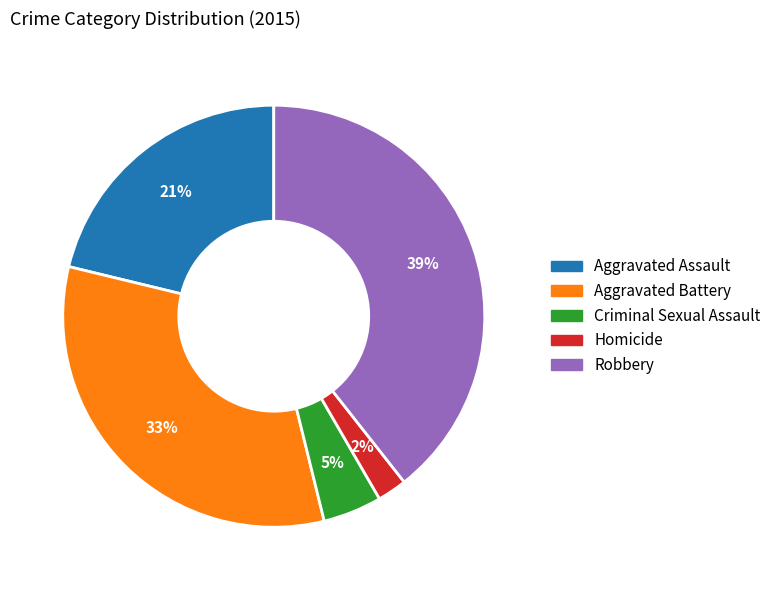

To the nearest percent, what percentage of the pie is Criminal Sexual Assault?

5%